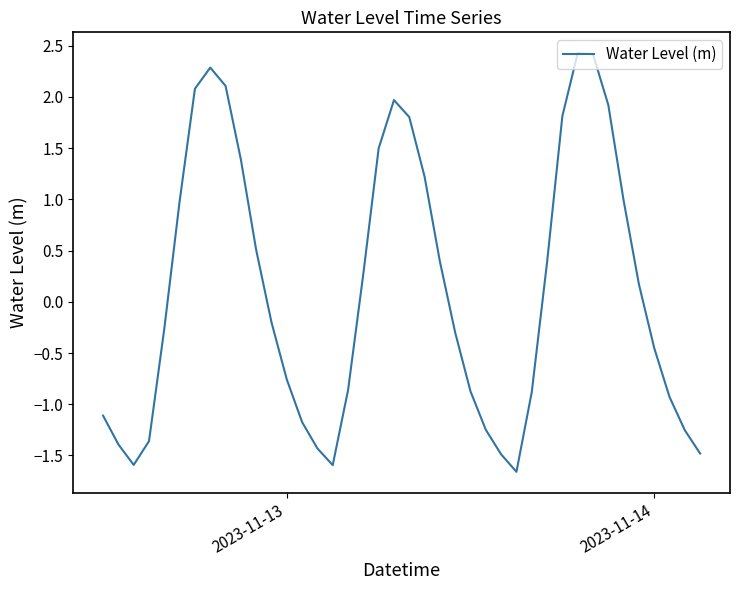

What is the greatest value displayed?

2.4